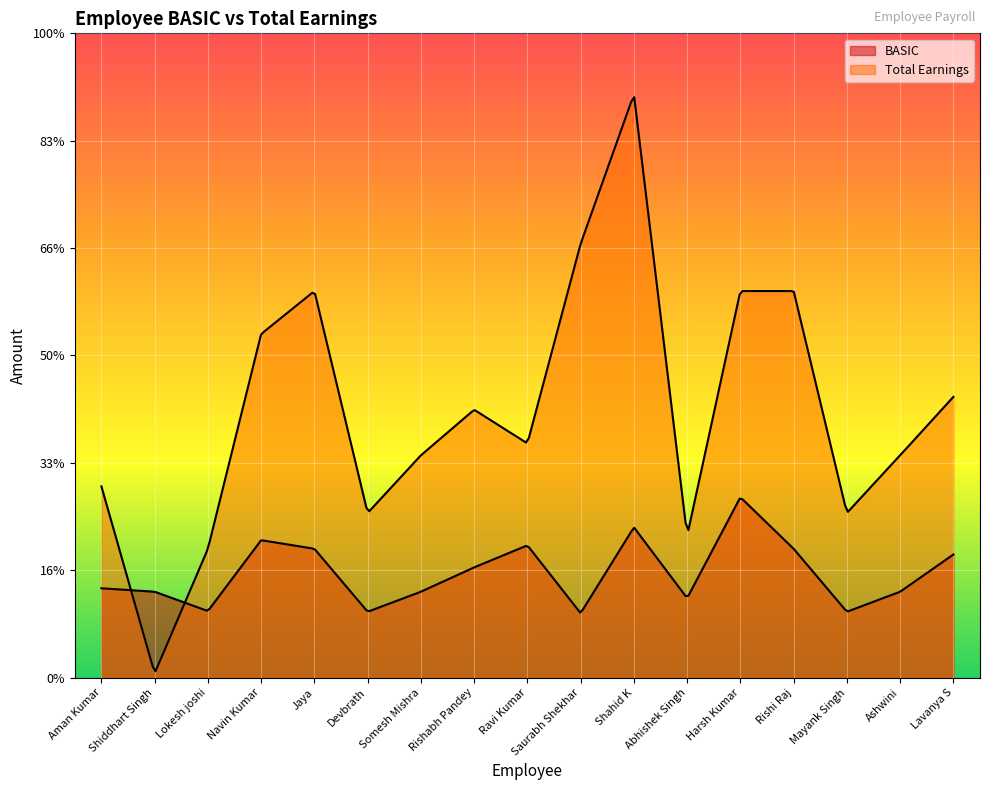

What position from the left is Lokesh joshi?

3